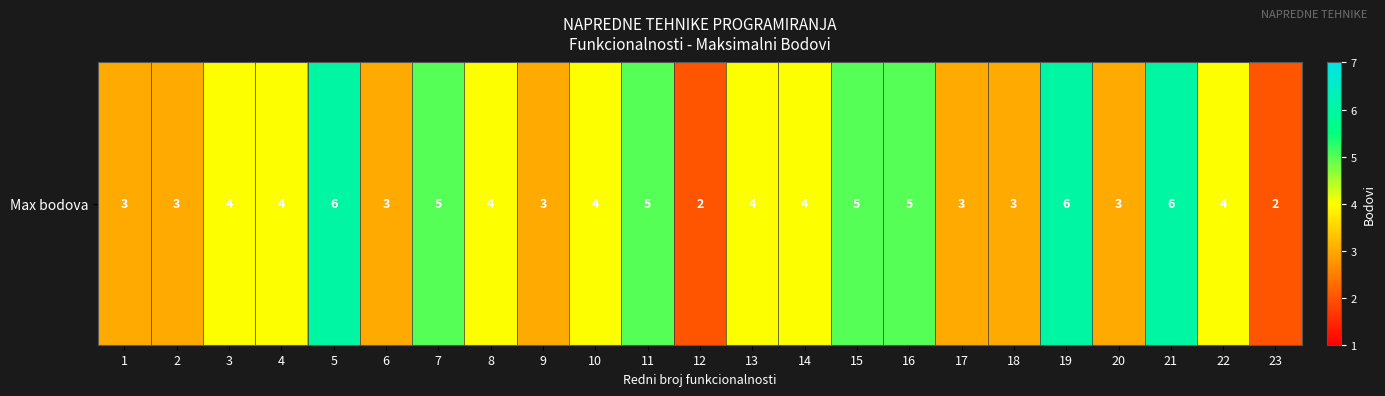

Where is the data nearest to the value 4?

3